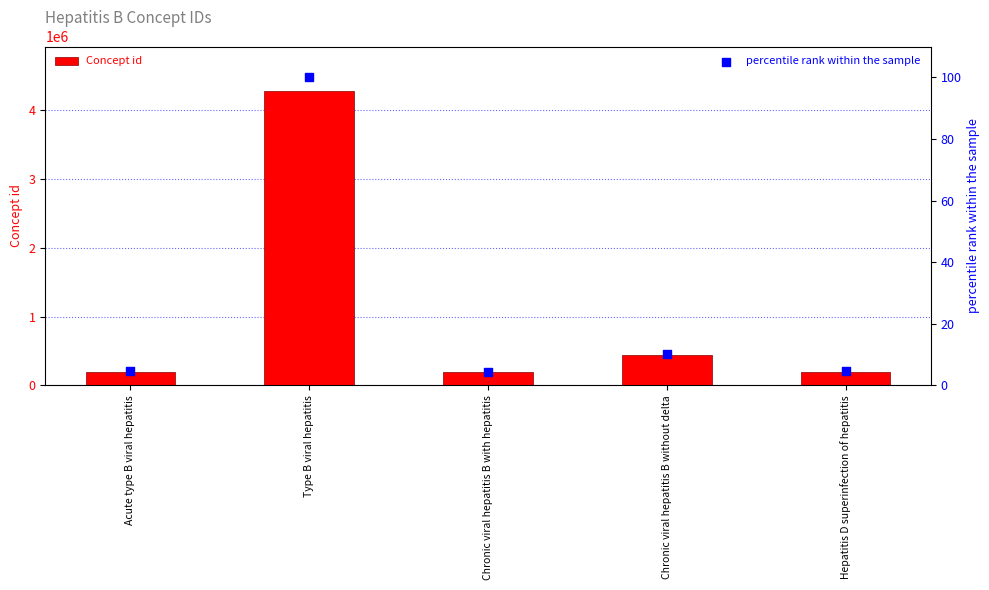

Is the value of Concept id at Chronic viral hepatitis B without delta greater than the value of percentile rank within the sample at Type B viral hepatitis?

Yes